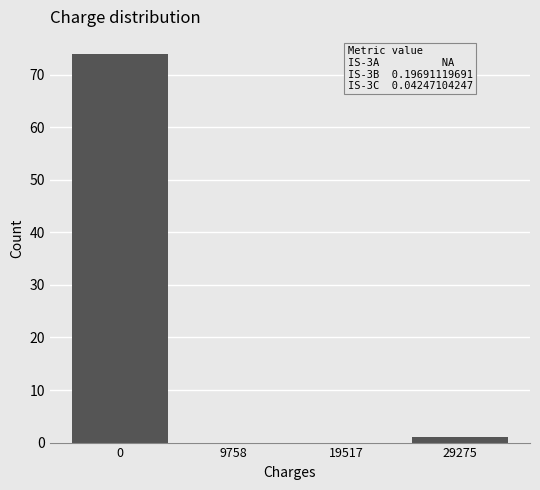

Reading right to left, list all the values displayed in this chart.

29275=1	19517=0	9758=0	0=74